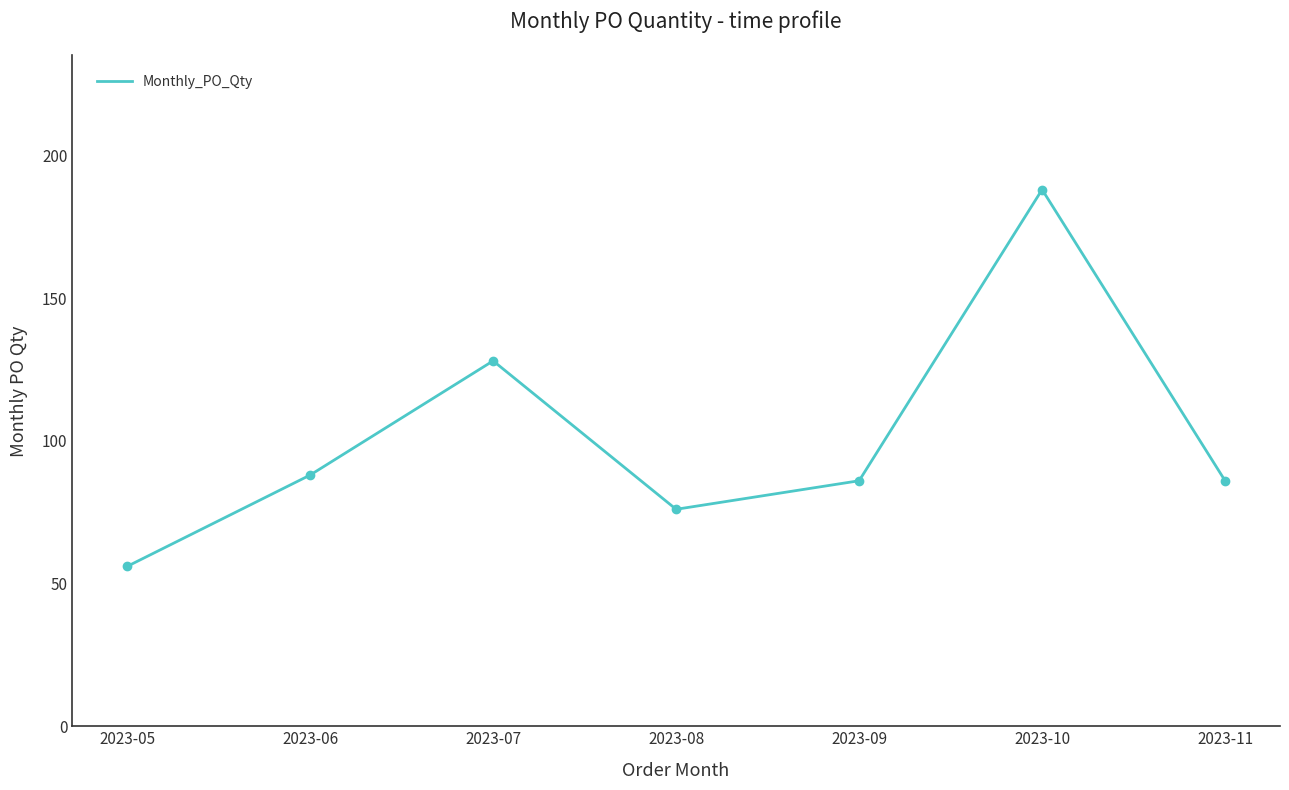

Is it true that the value at 2023-10 is 300?

False